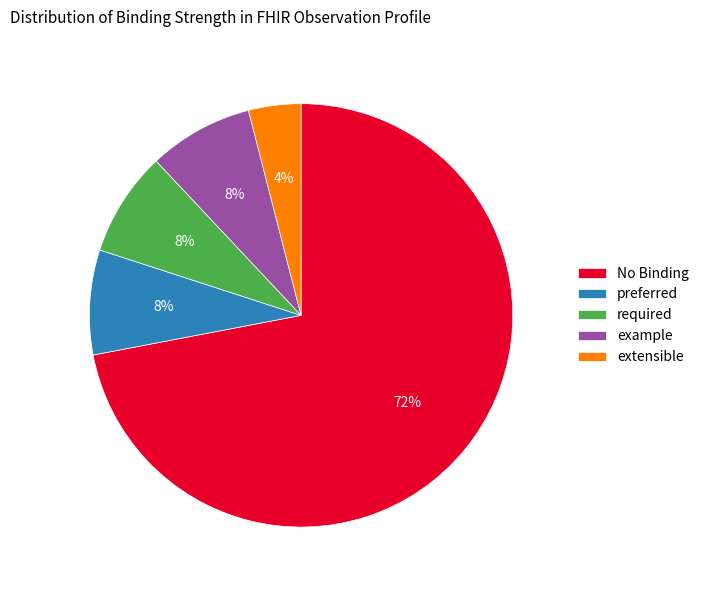

How many segments does this pie chart have?

5